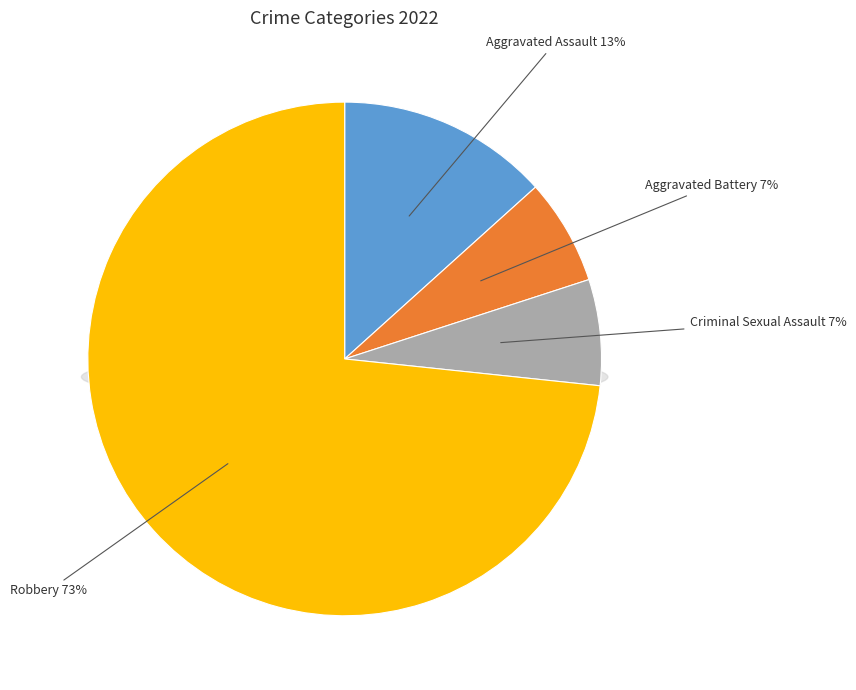

Count the number of slices in the pie.

4